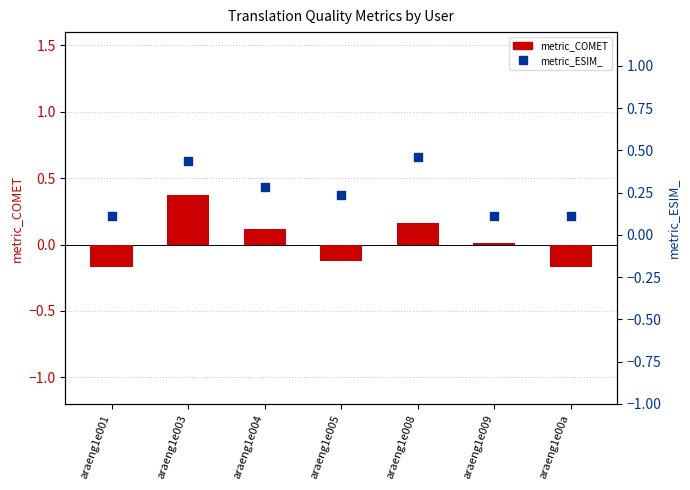

At how many categories does at least one series exceed 0?

7